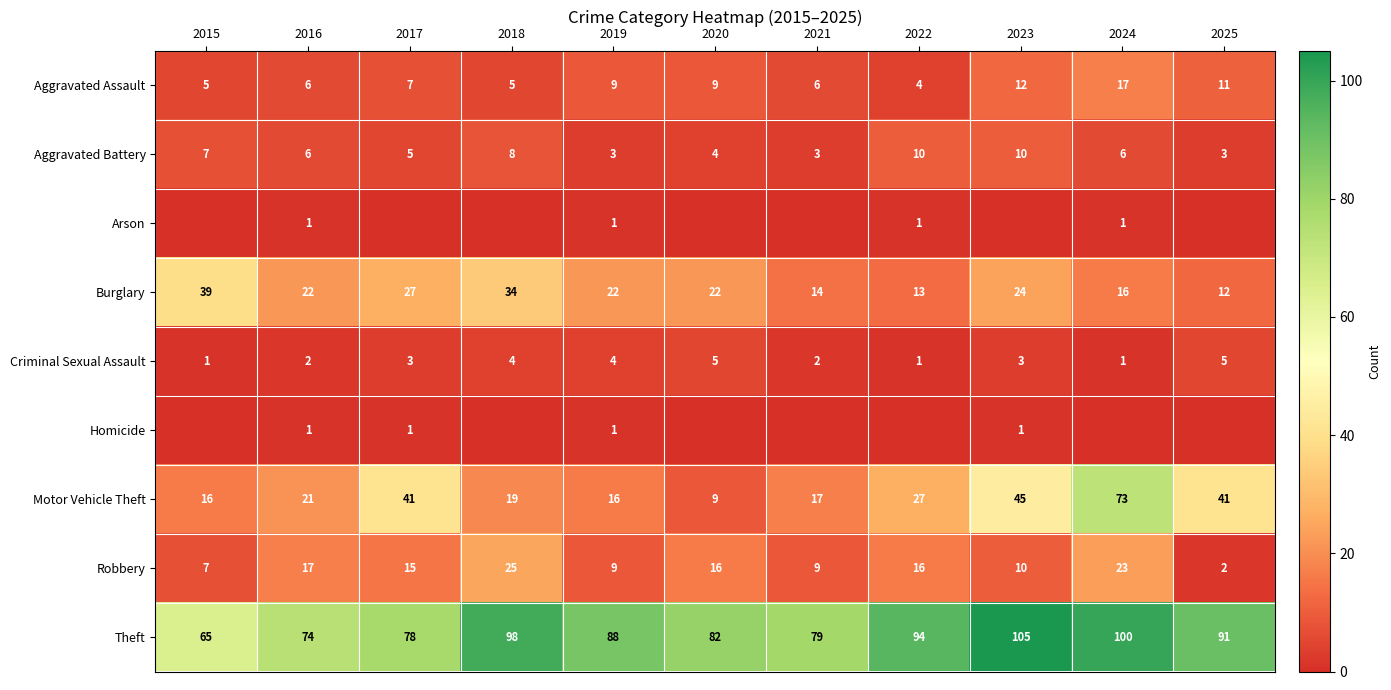

What is the total value across all series at 2016?

150